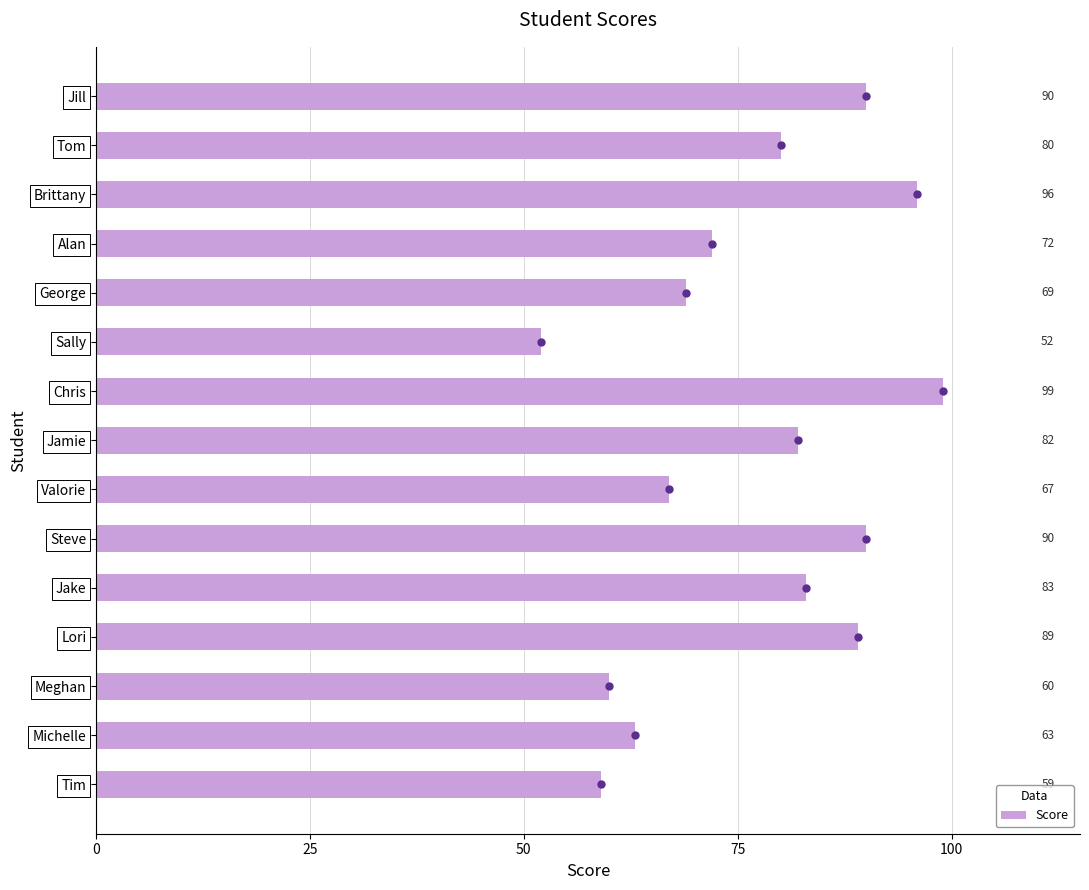

The Score series shows 99 at Chris. True or false?

True